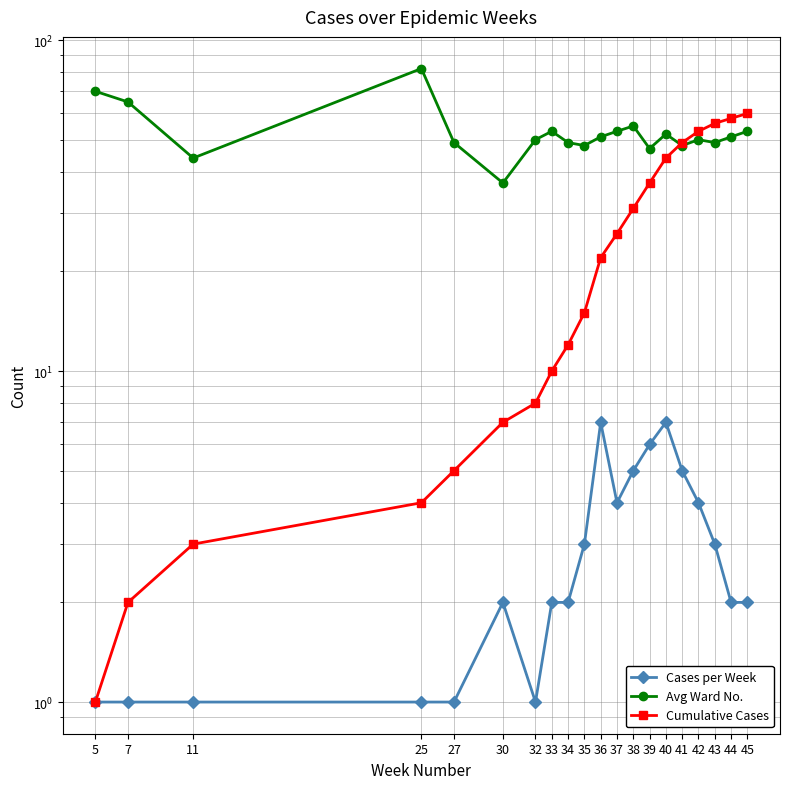

What is the total value across all series at 42?

107